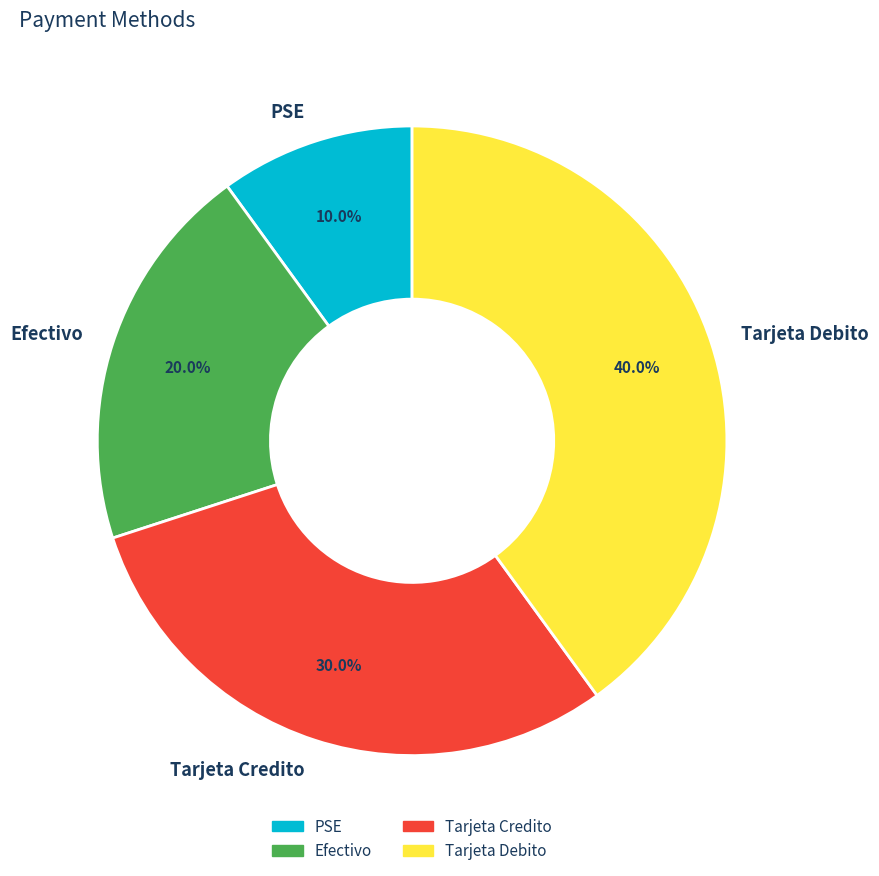

What percentage is the Tarjeta Debito slice, to the nearest percent?

40%